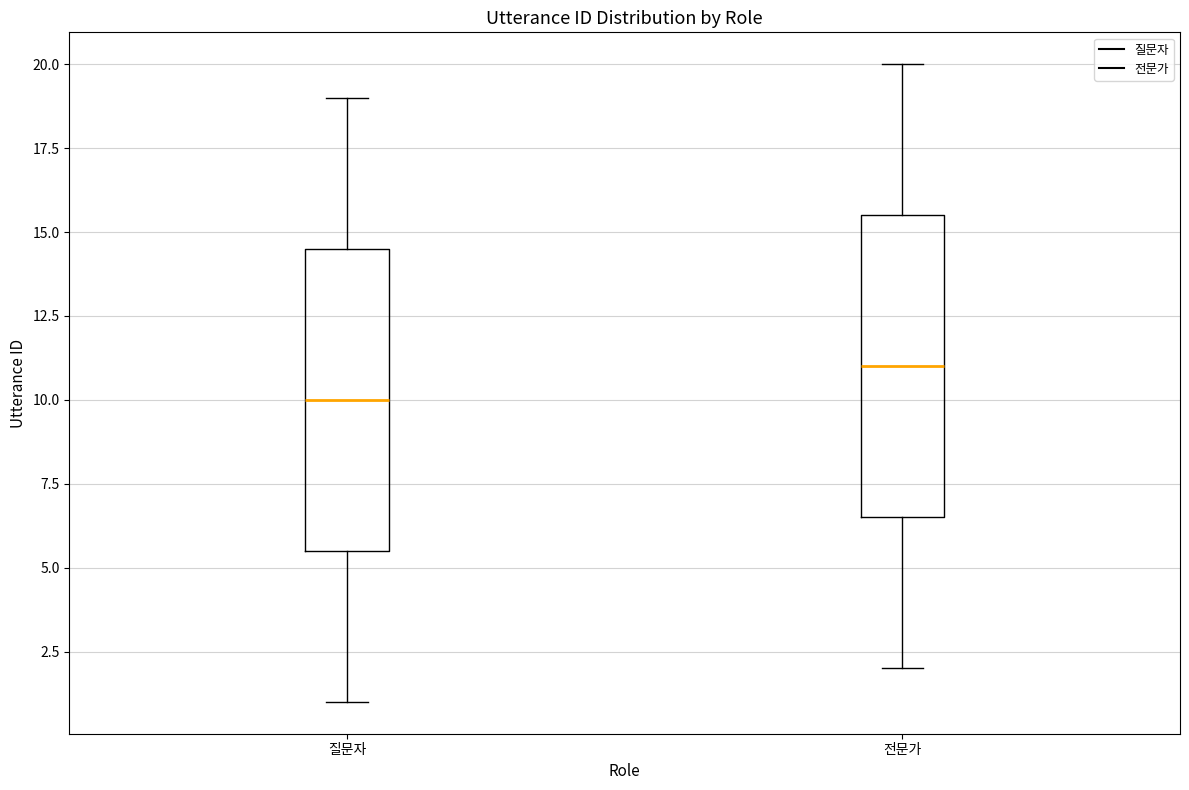

Which box has the highest median line?

전문가